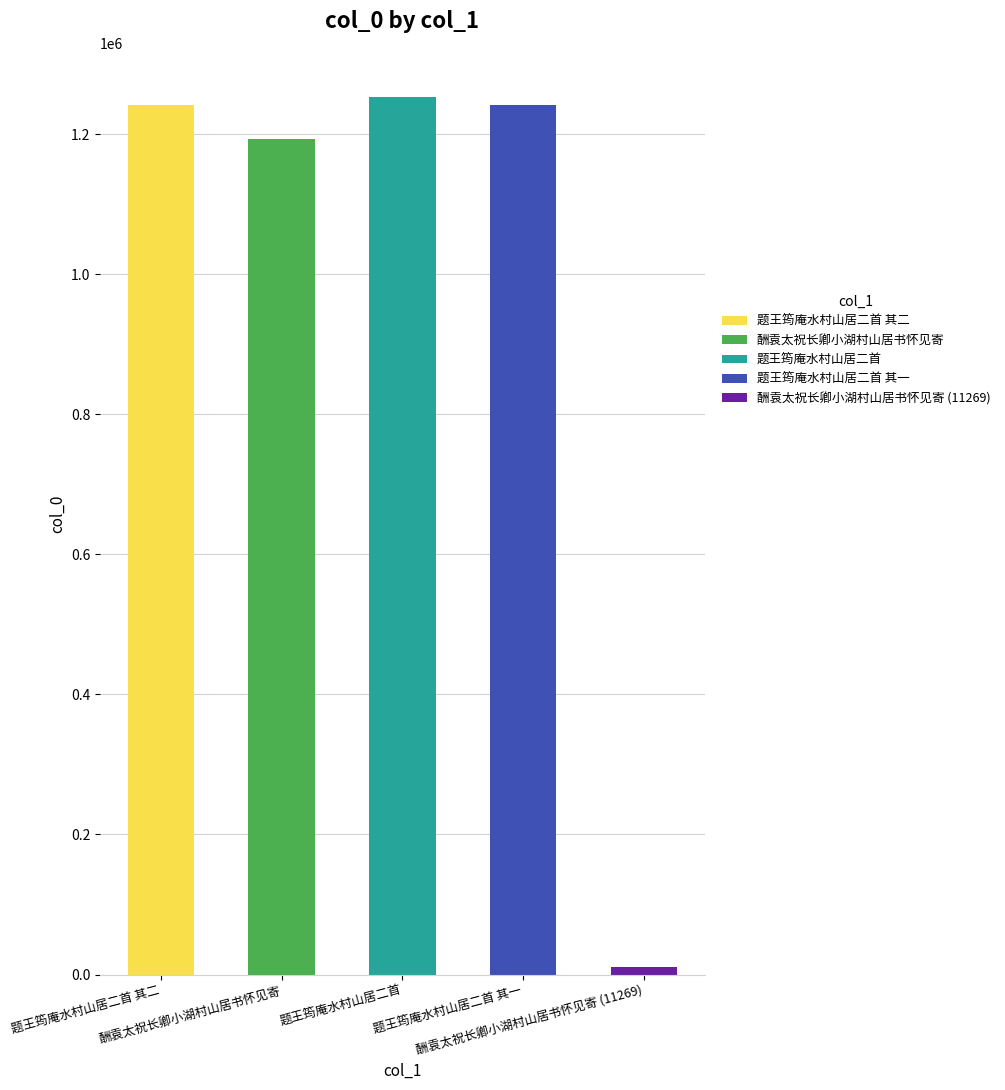

List the labels in order of value, smallest first.

酬袁太祝长卿小湖村山居书怀见寄 (11269), 酬袁太祝长卿小湖村山居书怀见寄, 题王筠庵水村山居二首 其一, 题王筠庵水村山居二首 其二, 题王筠庵水村山居二首